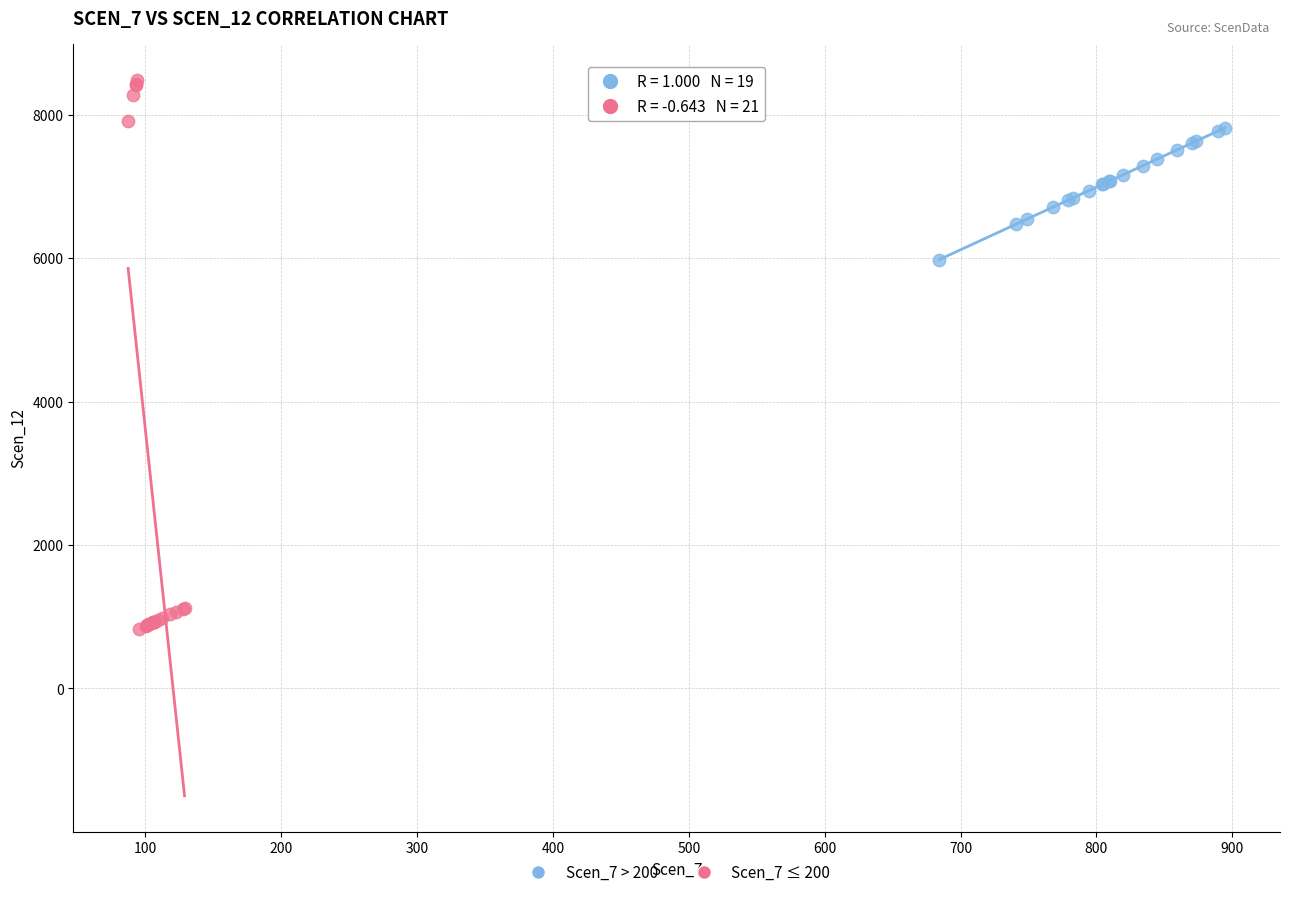

Which series contains the highest Y value?

Scen_7 ≤ 200